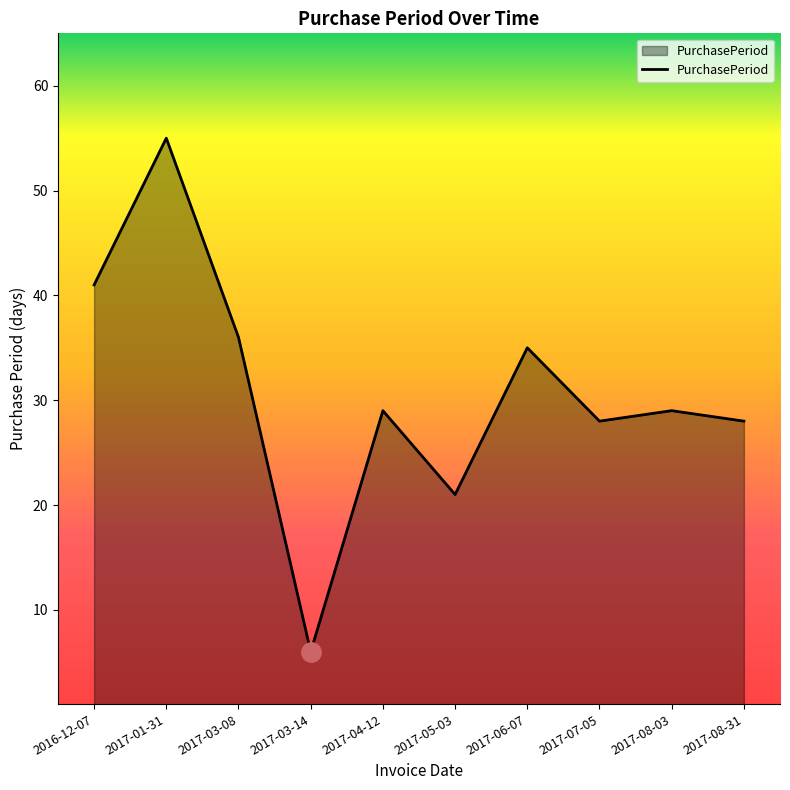

What is the ratio of the value at 2017-08-31 to the value at 2017-04-12?

1.0